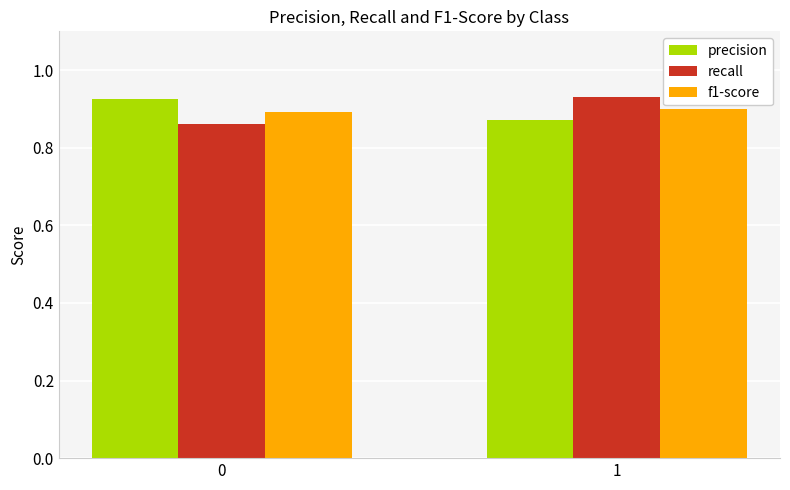

What is the difference between the maximum and minimum values in the recall series?

0.1